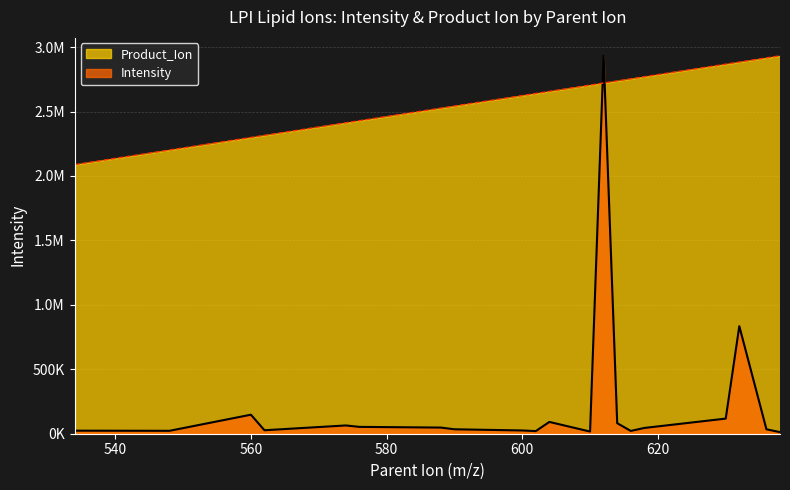

True or false: Product_Ion has a value of 2412453.0 at 574.

True